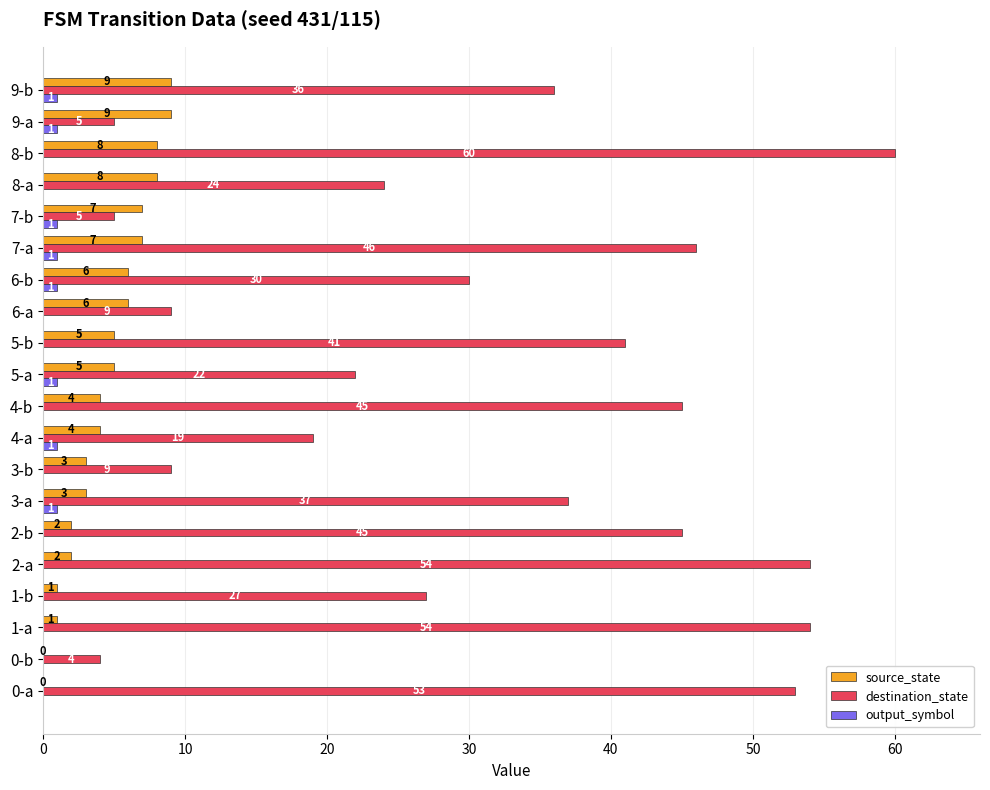

At which category is the sum across all series the highest?

8-b